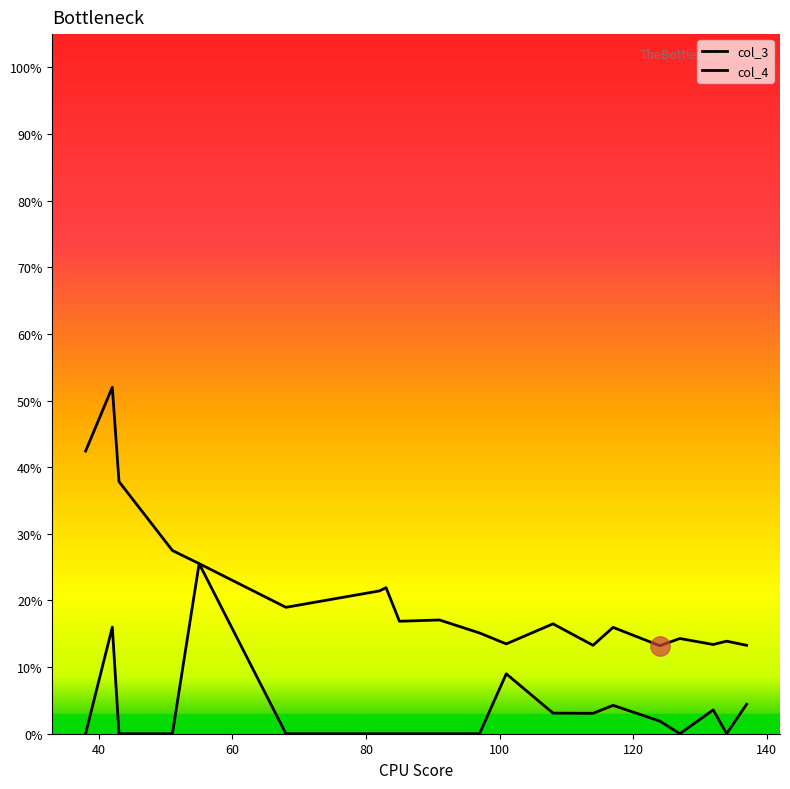

Does the chart display data point markers on the line(s)?

No